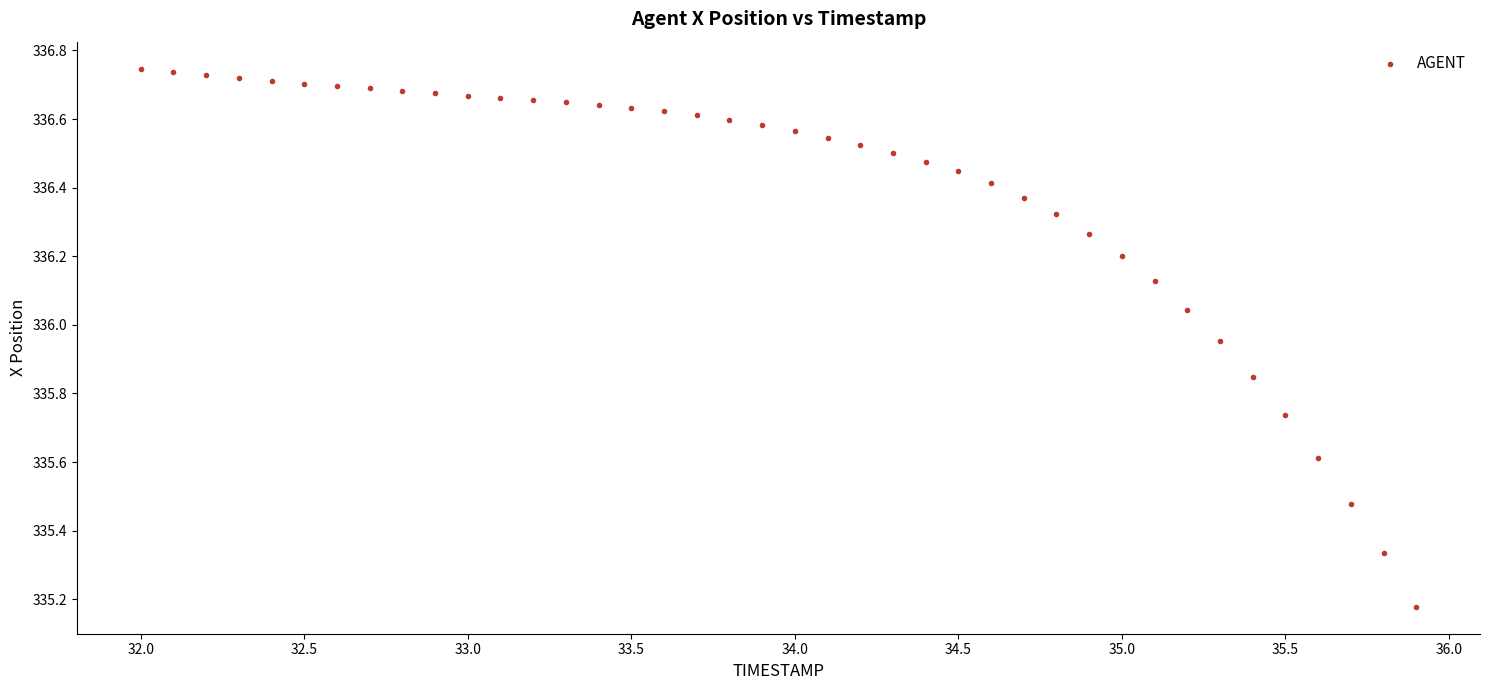

What is the range of Y values (max minus min)?

1.6